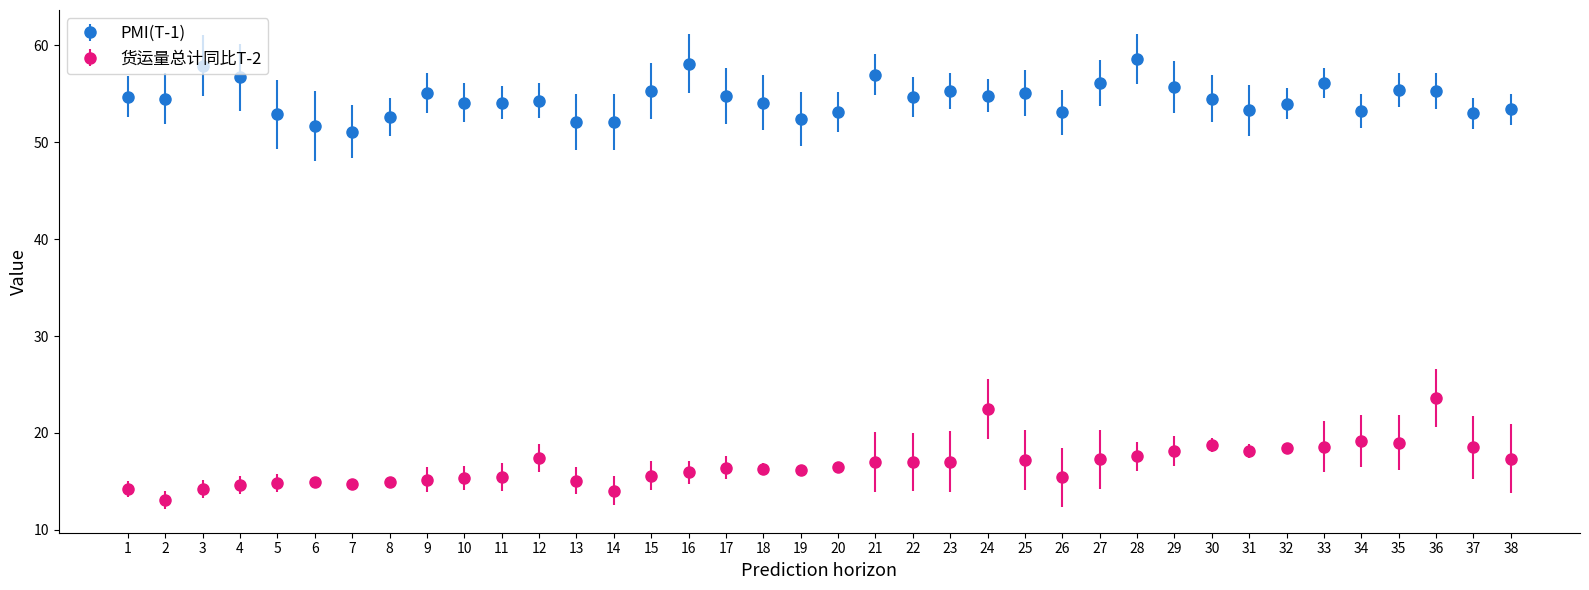

What is the difference between the highest and lowest values at 20?

36.6